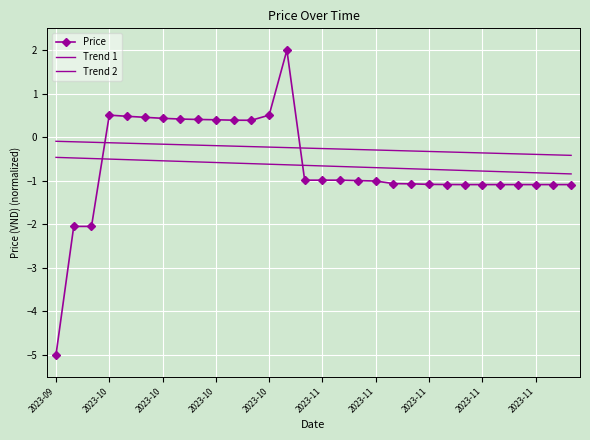

What is the maximum value for Trend 1?

-0.5